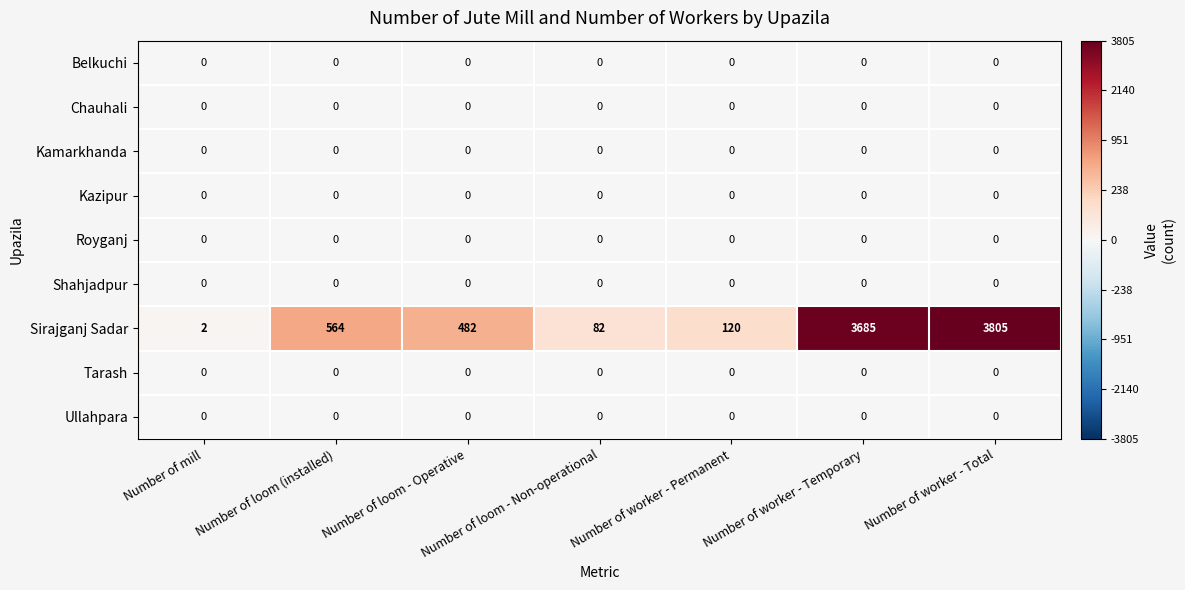

What is the total value across all series at Number of worker - Total?

3805